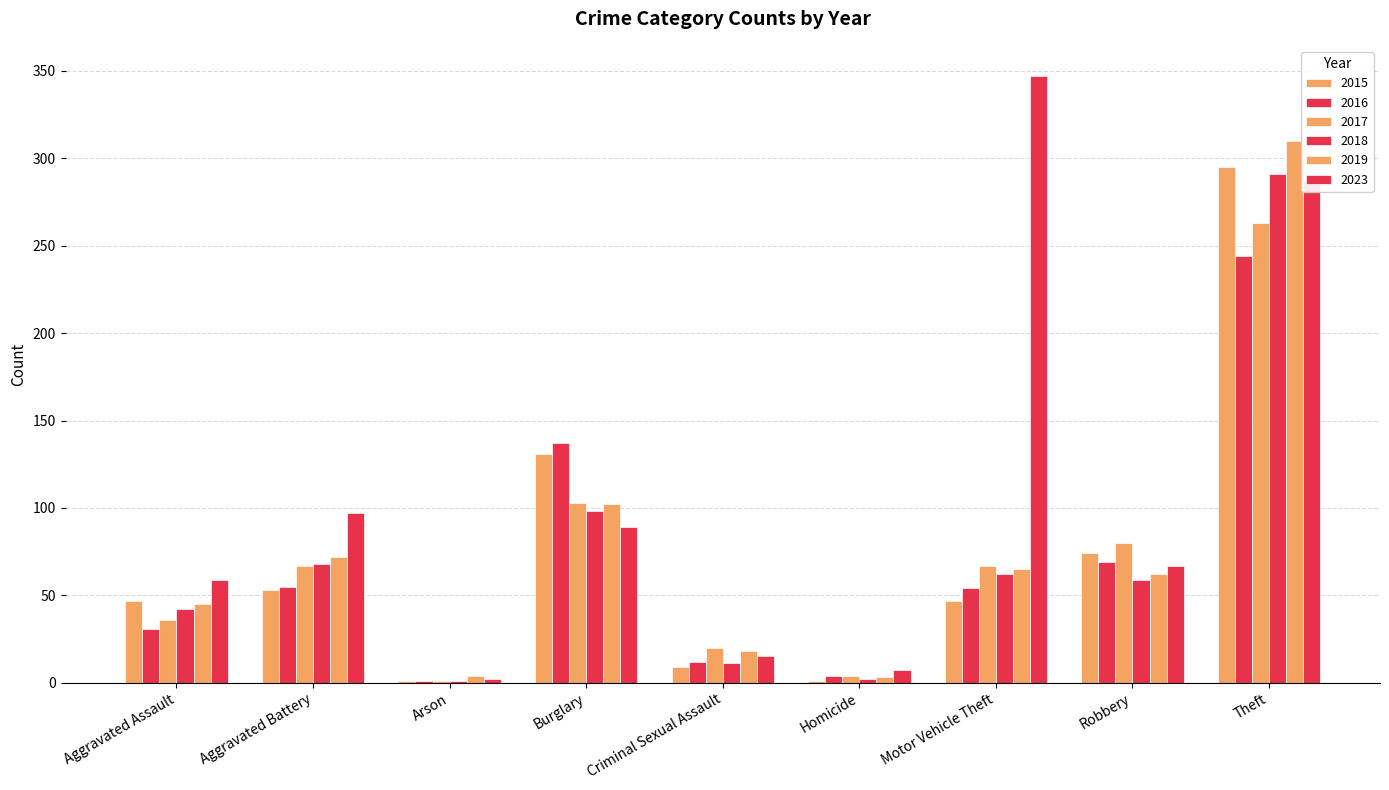

Rank the series at Homicide from highest to lowest value.

2023, 2016, 2017, 2019, 2018, 2015